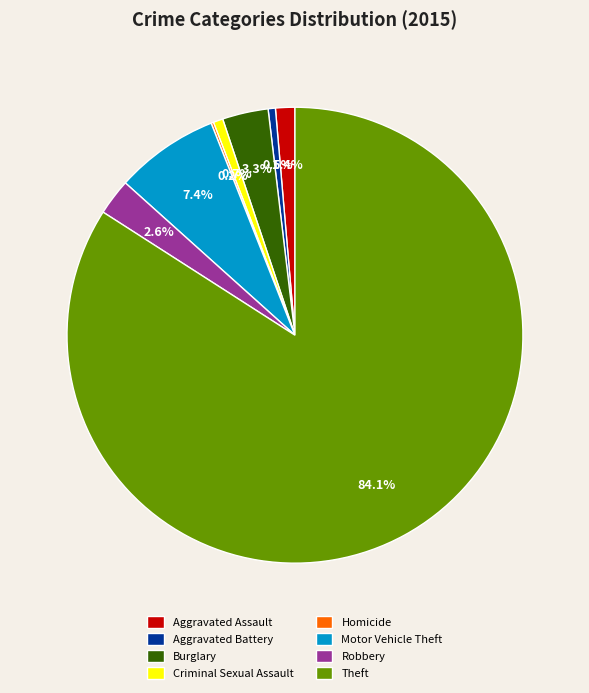

Is there a majority slice in this chart?

Yes